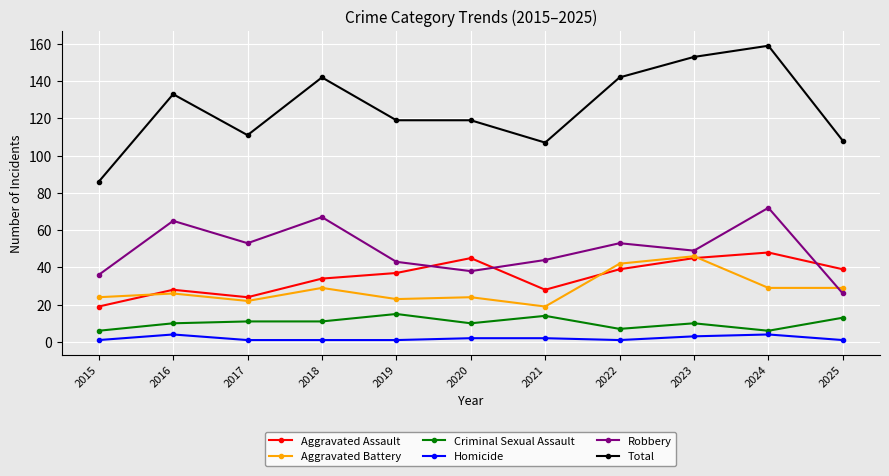

What is the approximate value of Total at 2024?

159